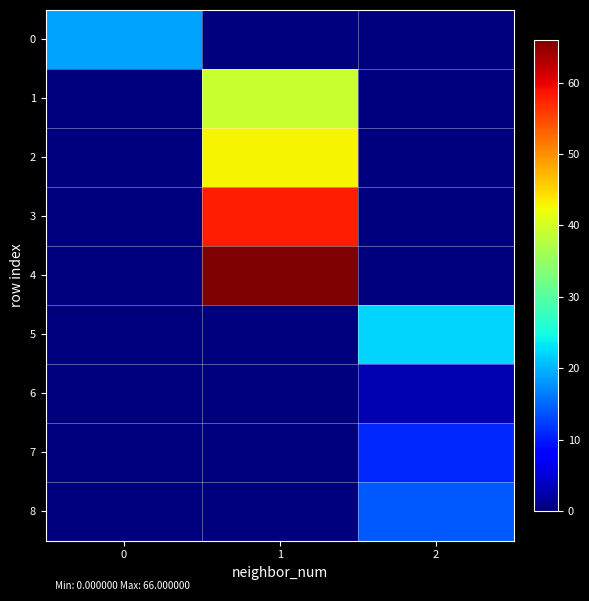

What is the greatest value displayed?

66